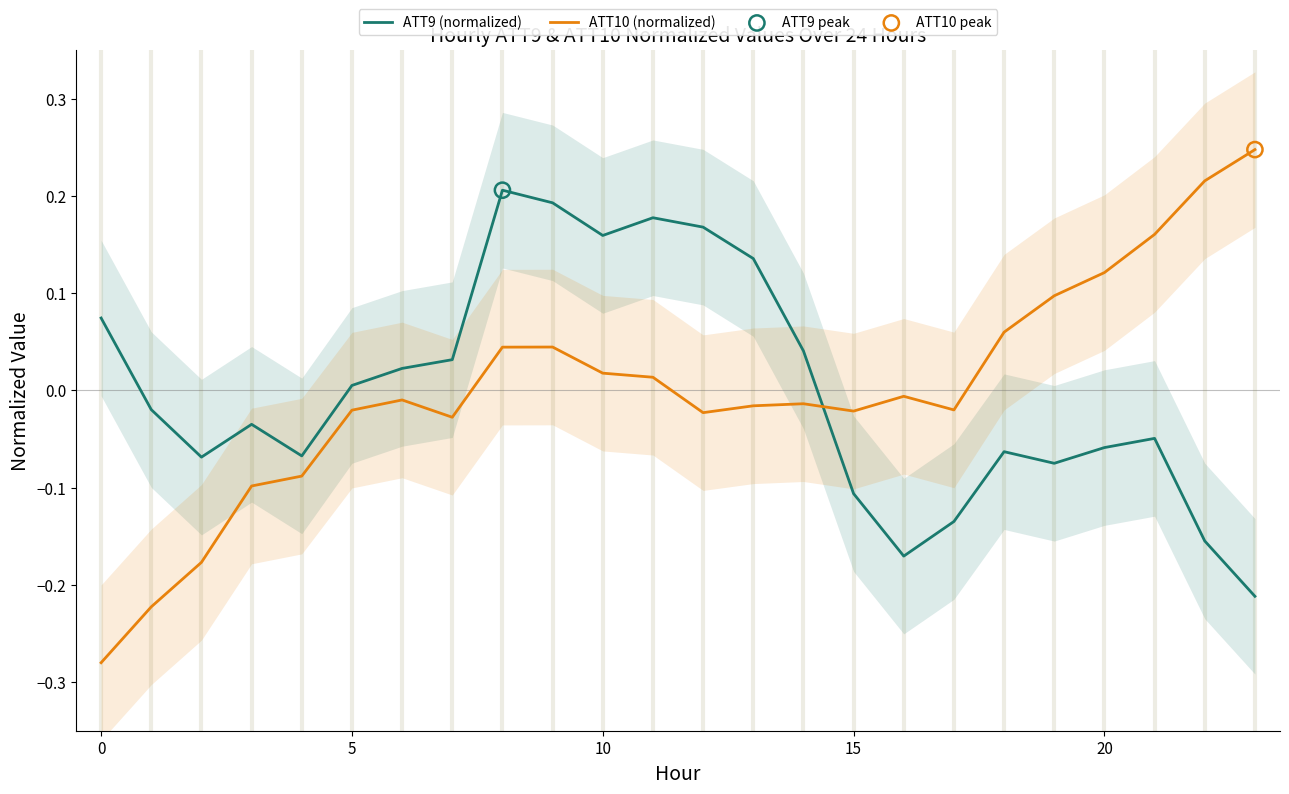

Which series has the largest total across all categories?

ATT10 (normalized)